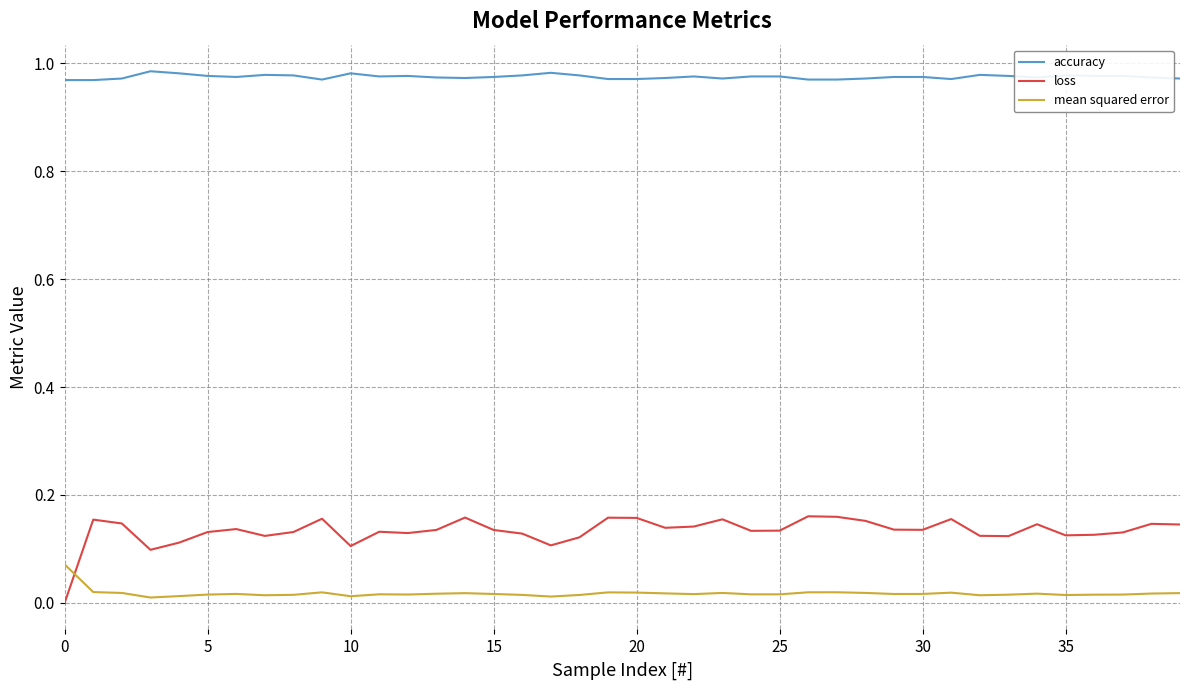

Which series has the largest total across all categories?

accuracy